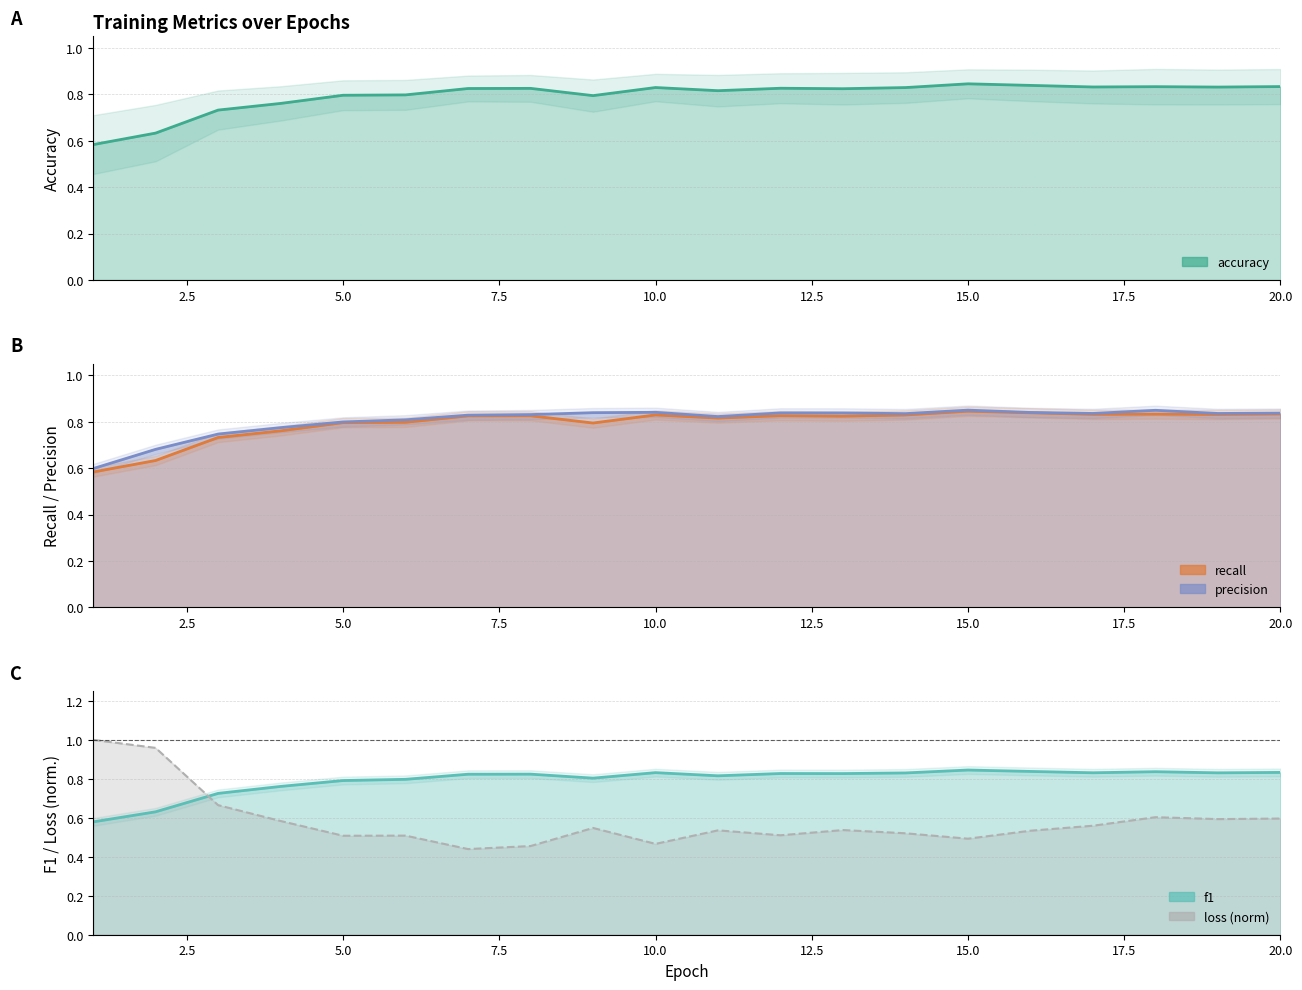

Where is the first local maximum for accuracy?

8